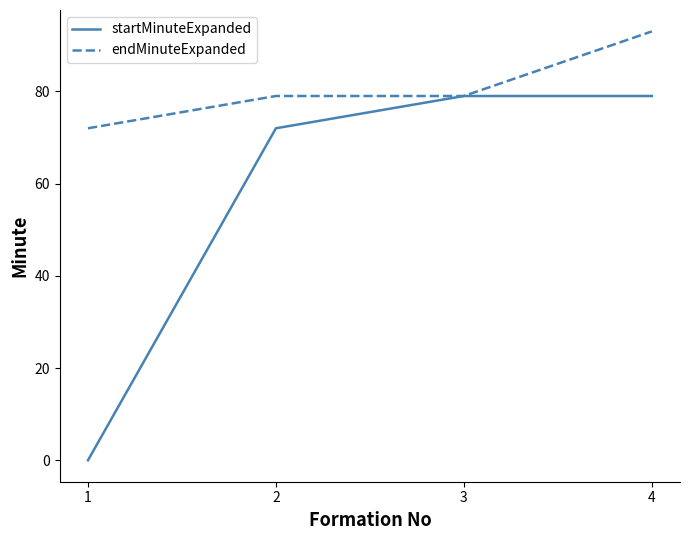

The value of startMinuteExpanded at 2 is 46. True or false?

False